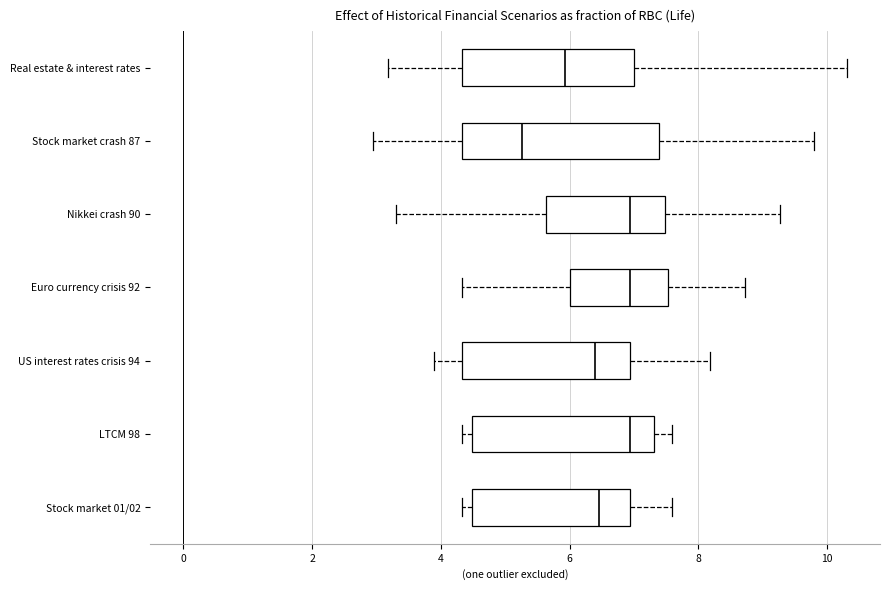

Which box's median line is the furthest to the left?

Stock market crash 87